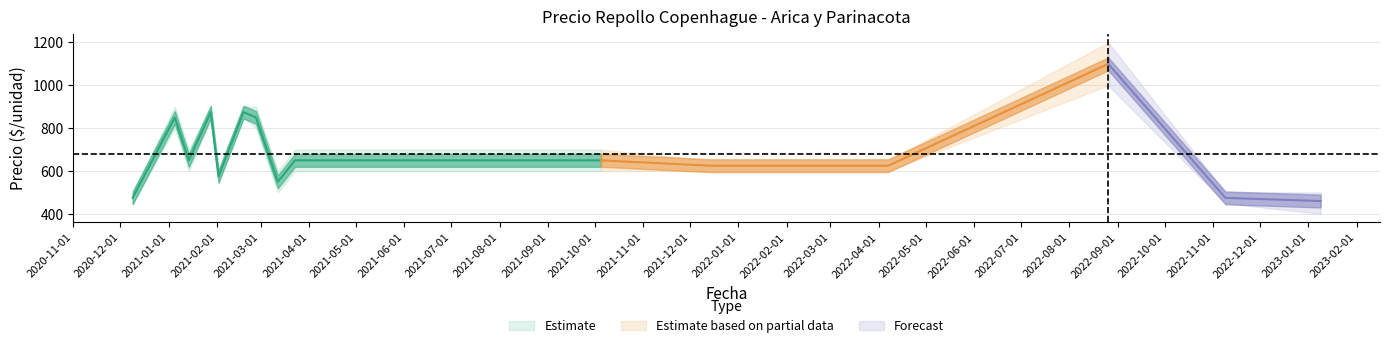

Which category has the highest value across all series?

2022-08-26